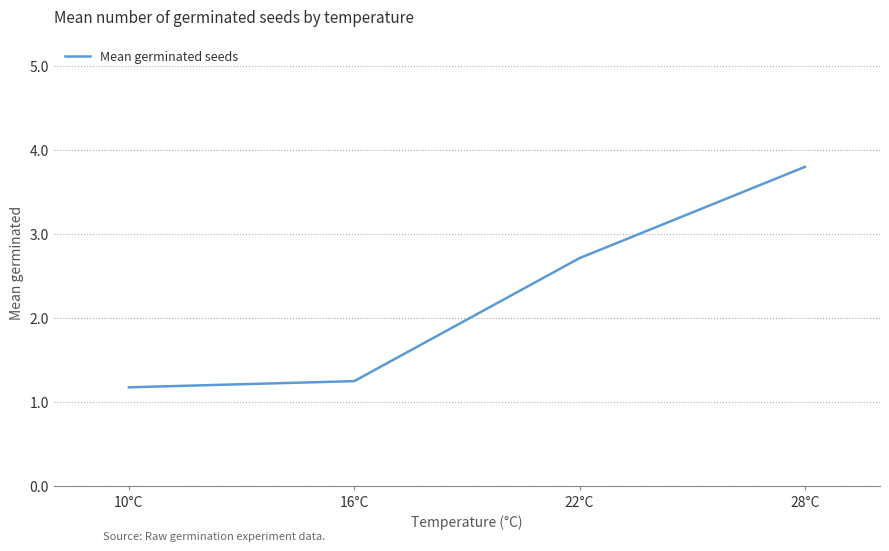

What is the change in value from 10°C to 28°C?

+2.6